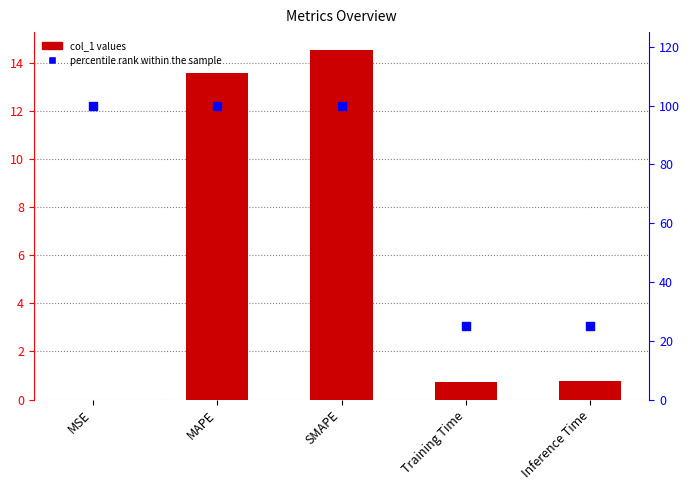

At which category is the sum across all series the highest?

SMAPE